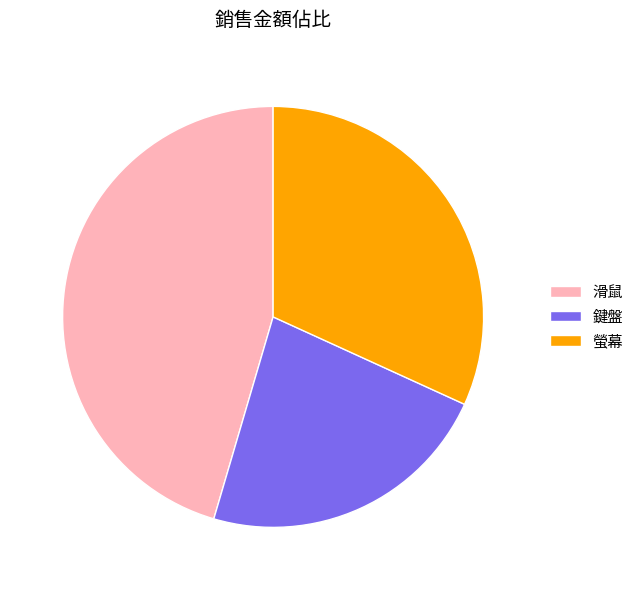

Does 螢幕 represent more than half of the total?

No